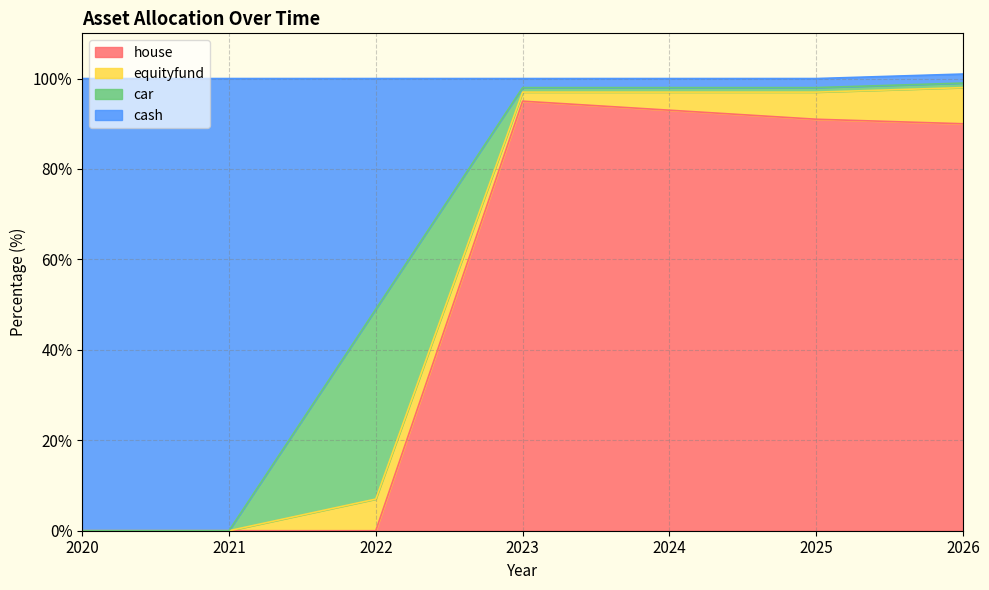

Reading right to left, list all the values displayed in this chart.

total: 2026=100	2025=100	2024=100	2023=100	2022=100	2021=100	2020=100
cash: 2026=2	2025=2	2024=2	2023=2	2022=51	2021=100	2020=100
equityfund: 2026=8	2025=6	2024=4	2023=2	2022=7	2021=0	2020=0
house: 2026=90	2025=91	2024=93	2023=95	2022=0	2021=0	2020=0
car: 2026=1	2025=1	2024=1	2023=1	2022=42	2021=0	2020=0